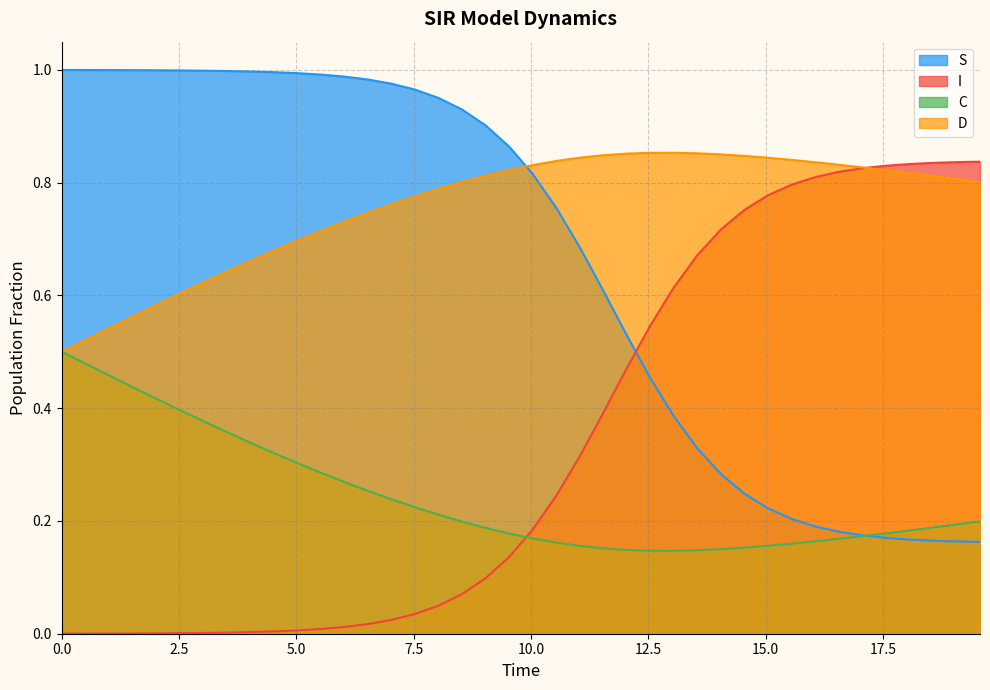

What are all the series names shown in the legend?

S, I, C, D